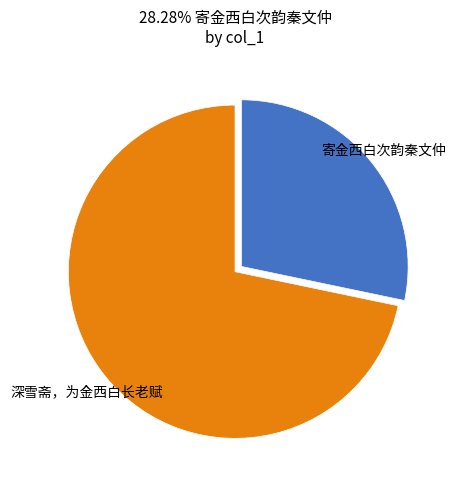

Combined, do 深雪斋，为金西白长老赋 and 寄金西白次韵秦文仲 account for over 50%?

Yes